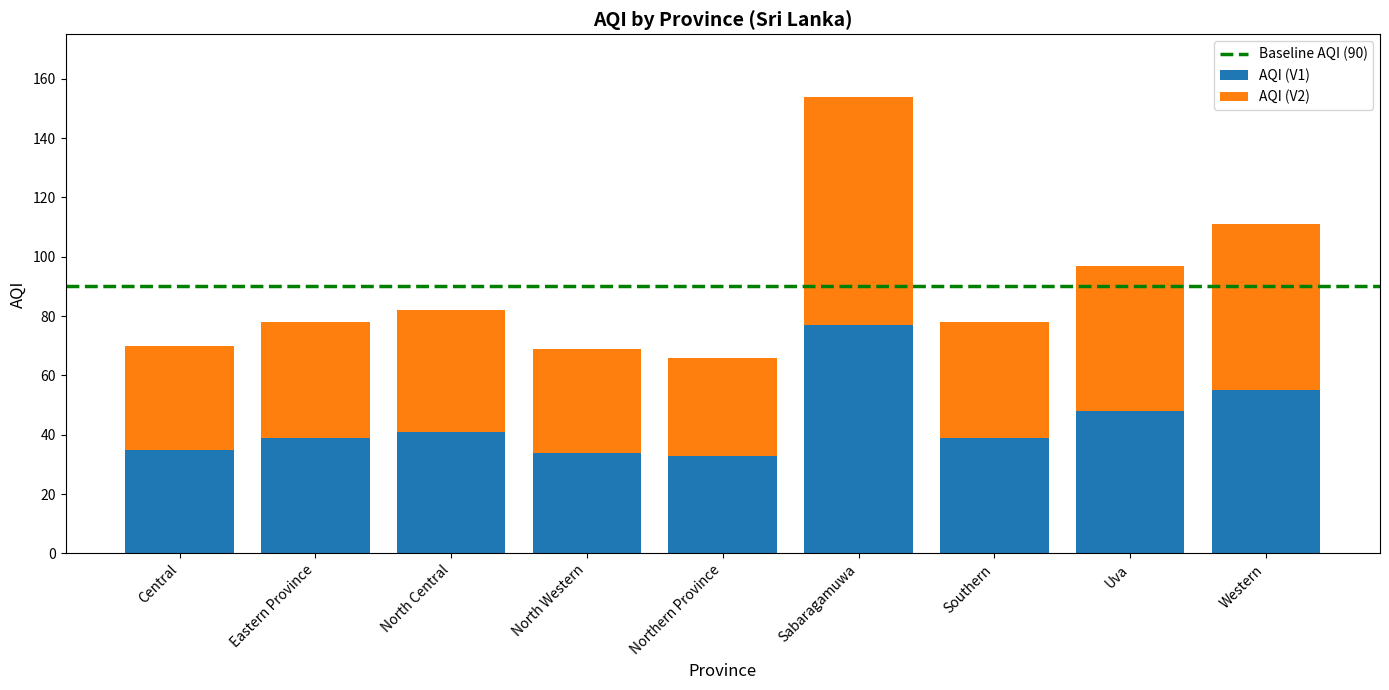

What is the difference between the maximum and minimum values in the AQI (V1) series?

44